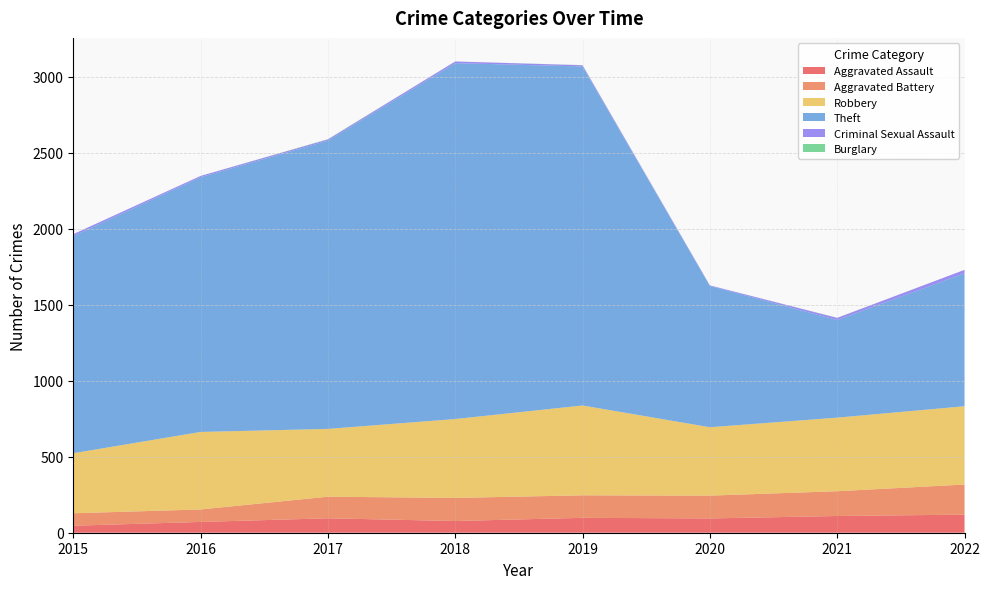

Reading right to left, transcribe all the data shown in this chart.

Aggravated Assault: 119	110	94	98	77	95	71	46
Aggravated Battery: 198	163	150	148	152	142	82	82
Robbery: 515	484	450	591	519	446	510	395
Theft: 875	642	930	2230	2341	1896	1676	1429
Criminal Sexual Assault: 22	14	3	8	11	8	8	12
Burglary: 0	1	0	1	0	2	0	0